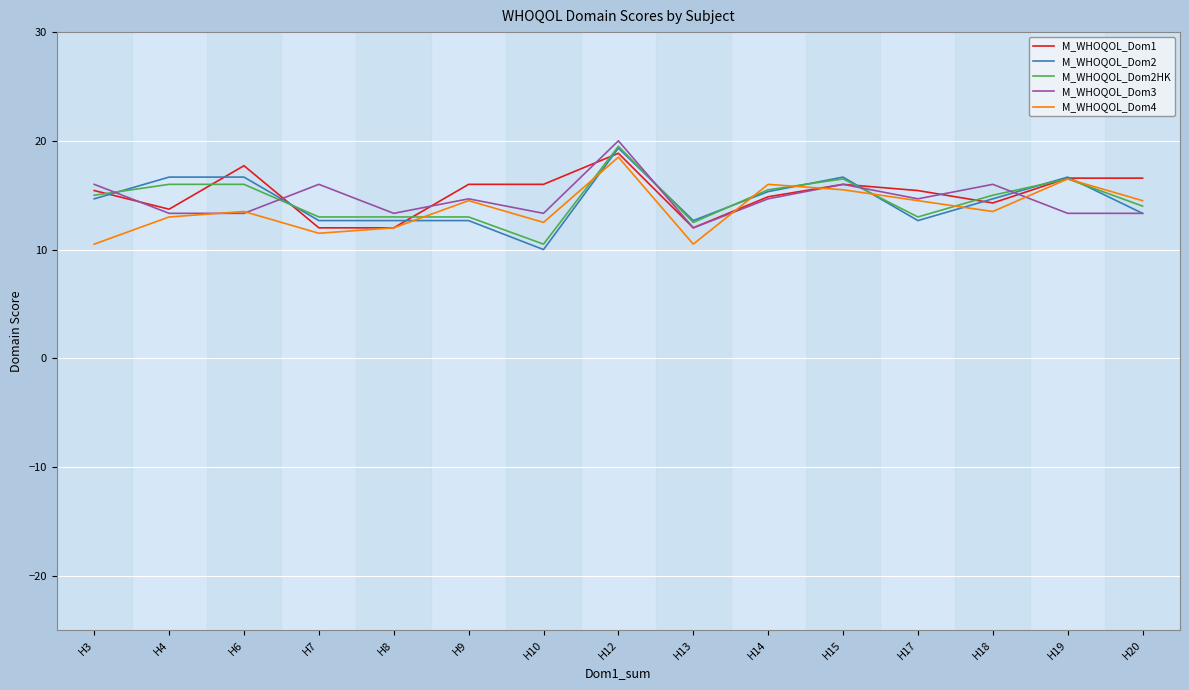

What is the average value of the M_WHOQOL_Dom4 series?

13.8